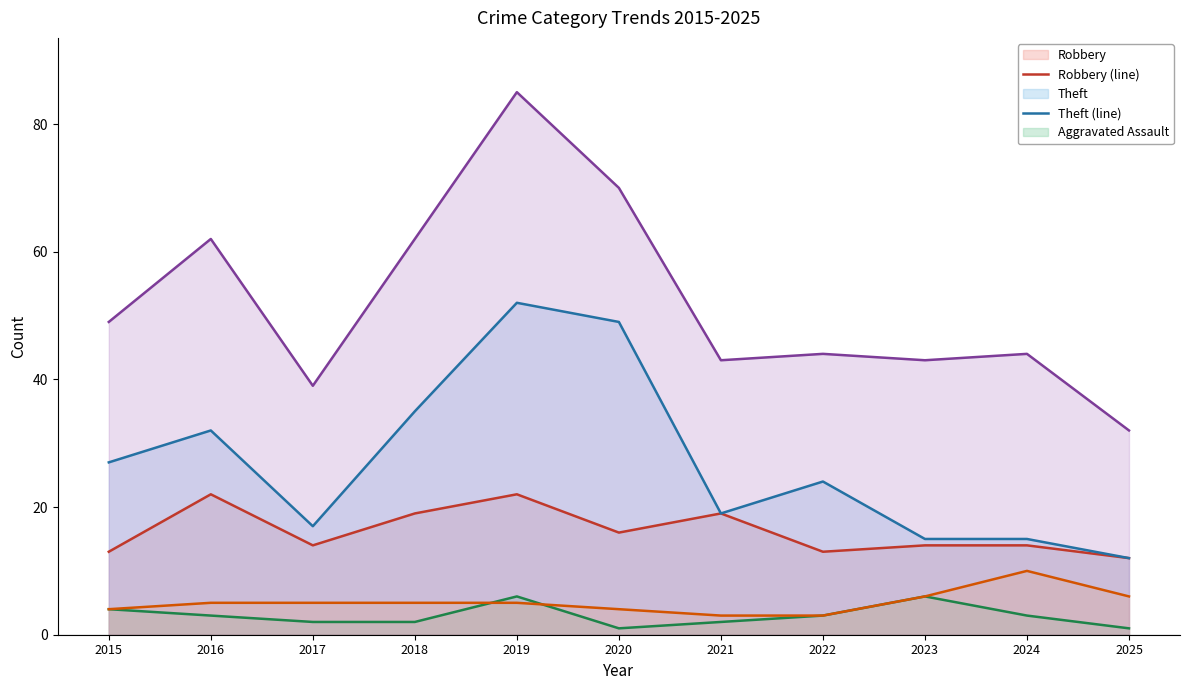

Reading left to right, what are all the values shown in this chart?

Robbery (line): 13	22	14	19	22	16	19	13	14	14	12
Theft (line): 27	32	17	35	52	49	19	24	15	15	12
Aggravated Assault (line): 4	3	2	2	6	1	2	3	6	3	1
Aggravated Battery (line): 4	5	5	5	5	4	3	3	6	10	6
Total (line): 49	62	39	62	85	70	43	44	43	44	32